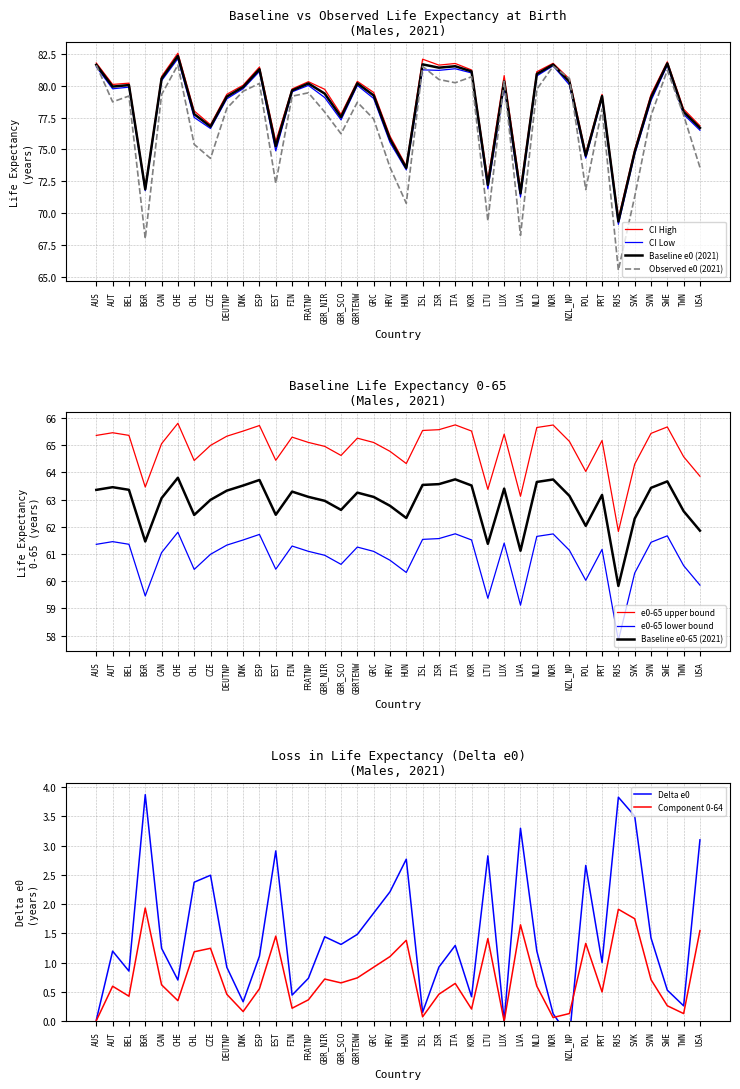

True or false: Delta e0 and Baseline e0 CI High intersect in this chart.

False